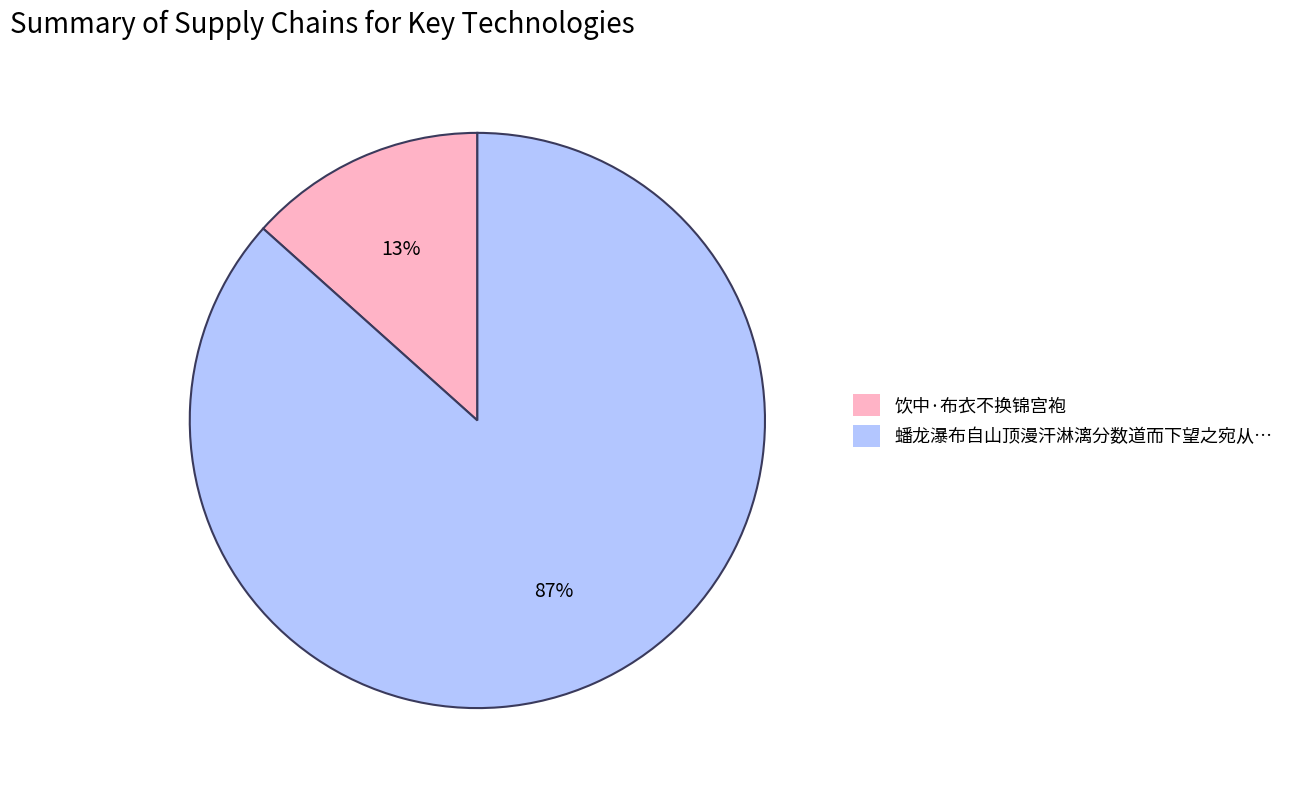

Does any single category account for the majority?

Yes